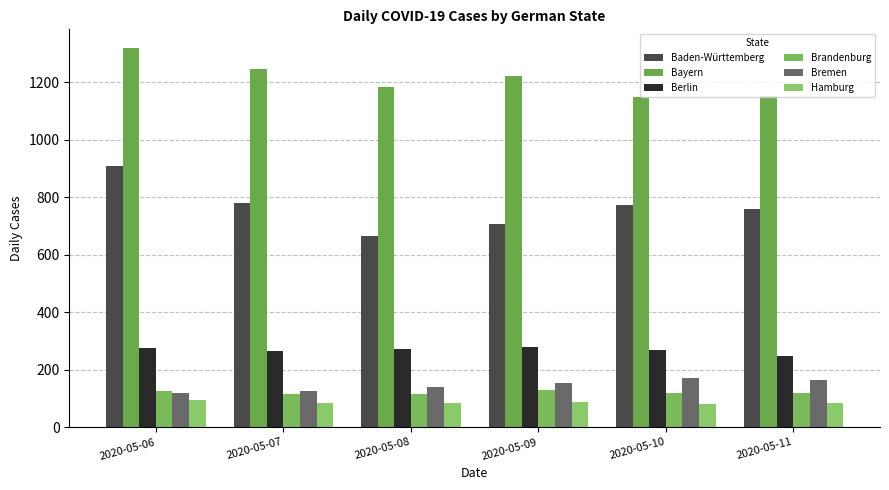

Where is Bayern nearest to the value 1233?

2020-05-09